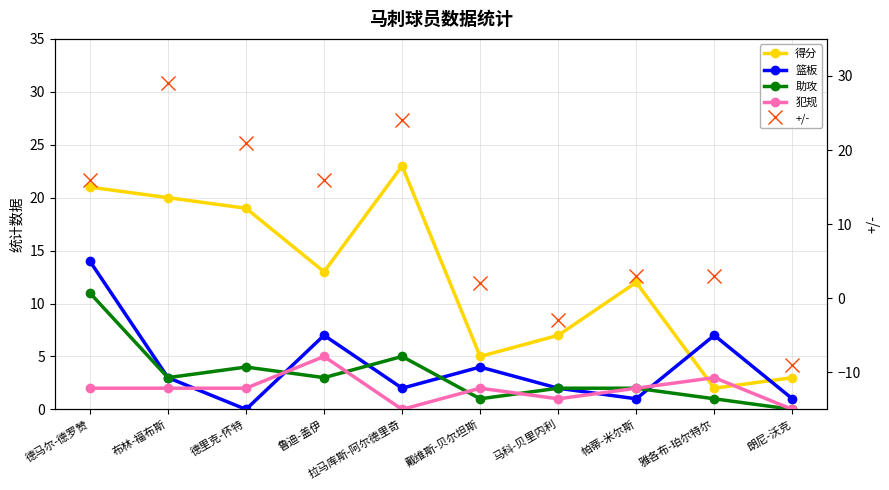

Between 德里克-怀特 and 马科-贝里内利, which series saw the biggest shift?

+/-